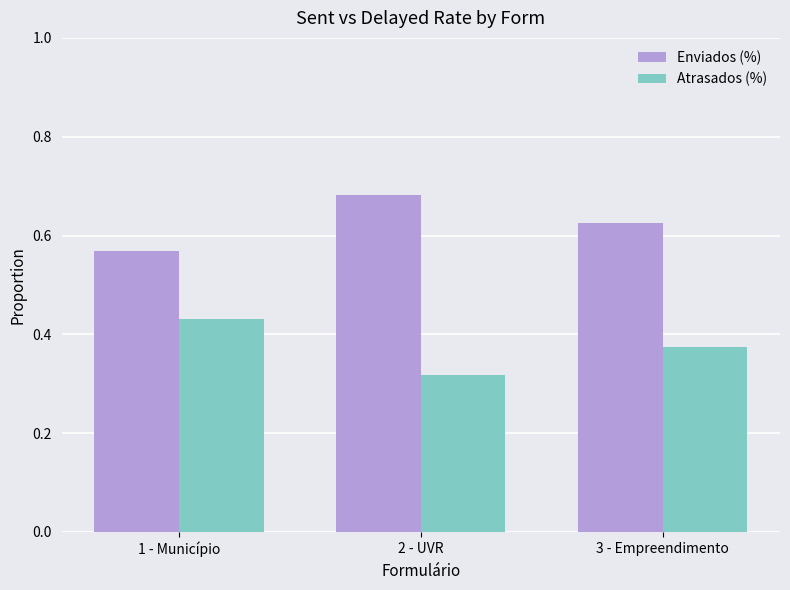

Is the value of Atrasados (%) at 1 - Município greater than the value of Enviados (%) at 2 - UVR?

No